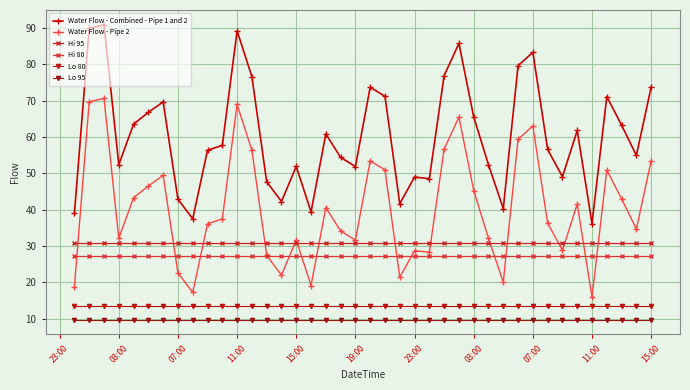

How many data points does each series have?

40